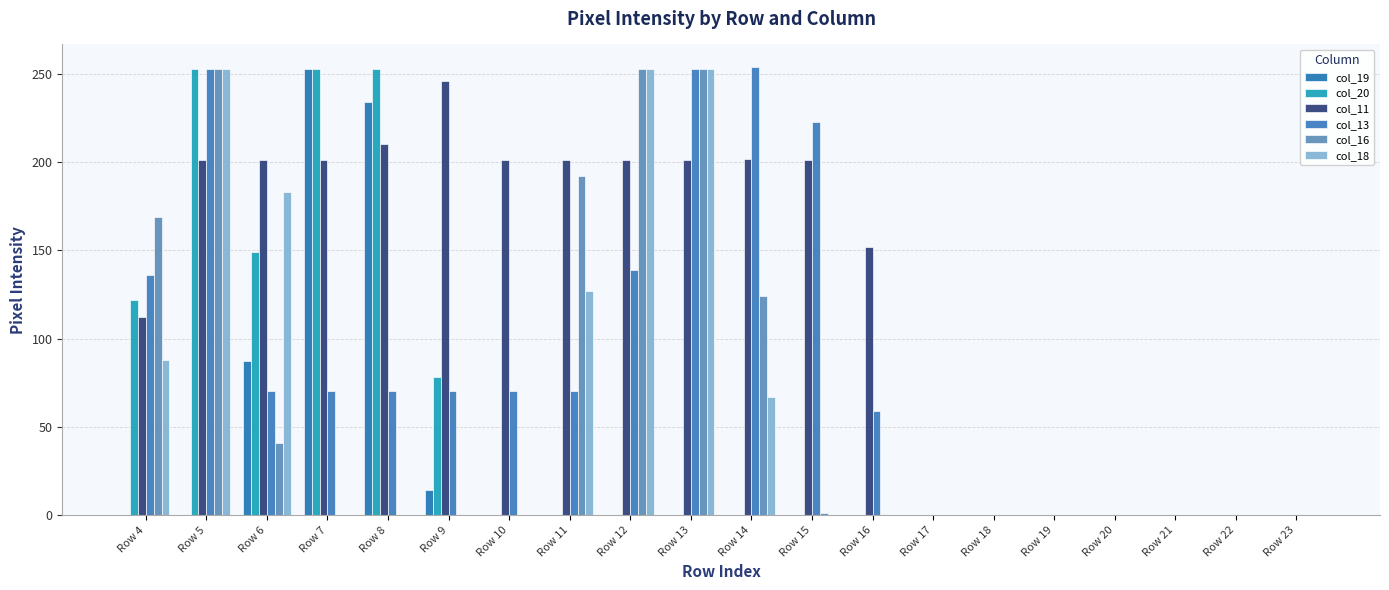

Reading left to right, transcribe all the data shown in this chart.

col_19: 0	0	87	253	234	14	0	0	0	0	0	0	0	0	0	0	0	0	0	0
col_20: 122	253	149	253	253	78	0	0	0	0	0	0	0	0	0	0	0	0	0	0
col_11: 112	201	201	201	210	246	201	201	201	201	202	201	152	0	0	0	0	0	0	0
col_13: 136	253	70	70	70	70	70	70	139	253	254	223	59	0	0	0	0	0	0	0
col_16: 169	253	41	0	0	0	0	192	253	253	124	1	0	0	0	0	0	0	0	0
col_18: 88	253	183	0	0	0	0	127	253	253	67	0	0	0	0	0	0	0	0	0